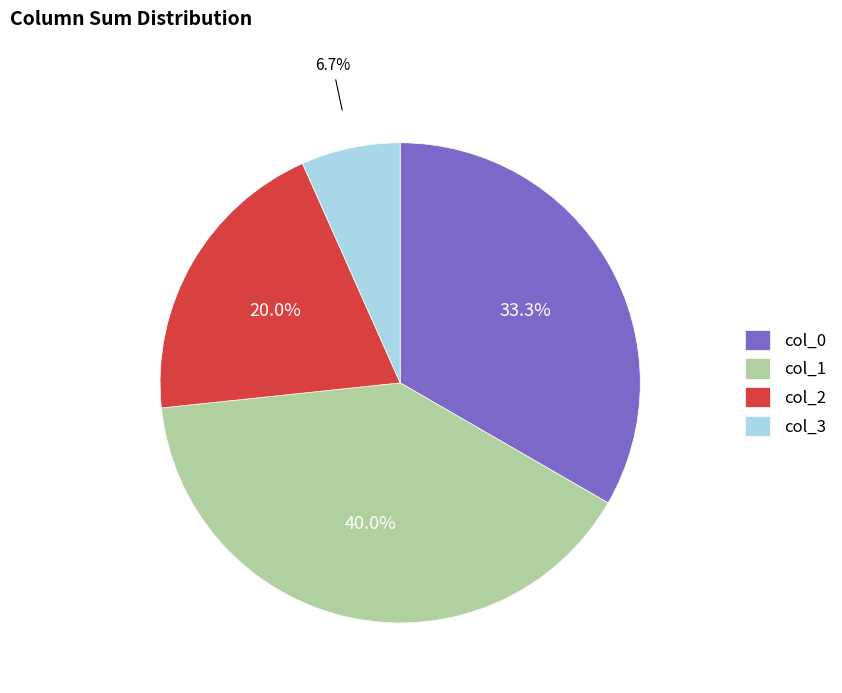

Count the number of slices in the pie.

4